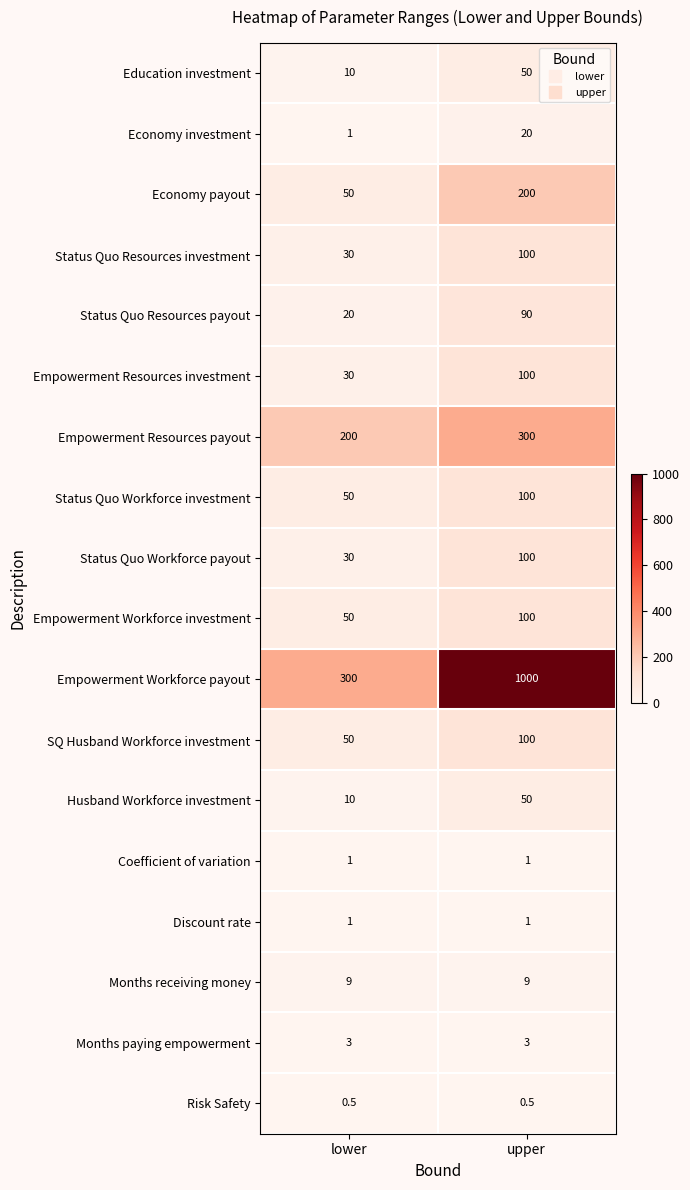

What value does the Economy payout series have at lower?

50.0